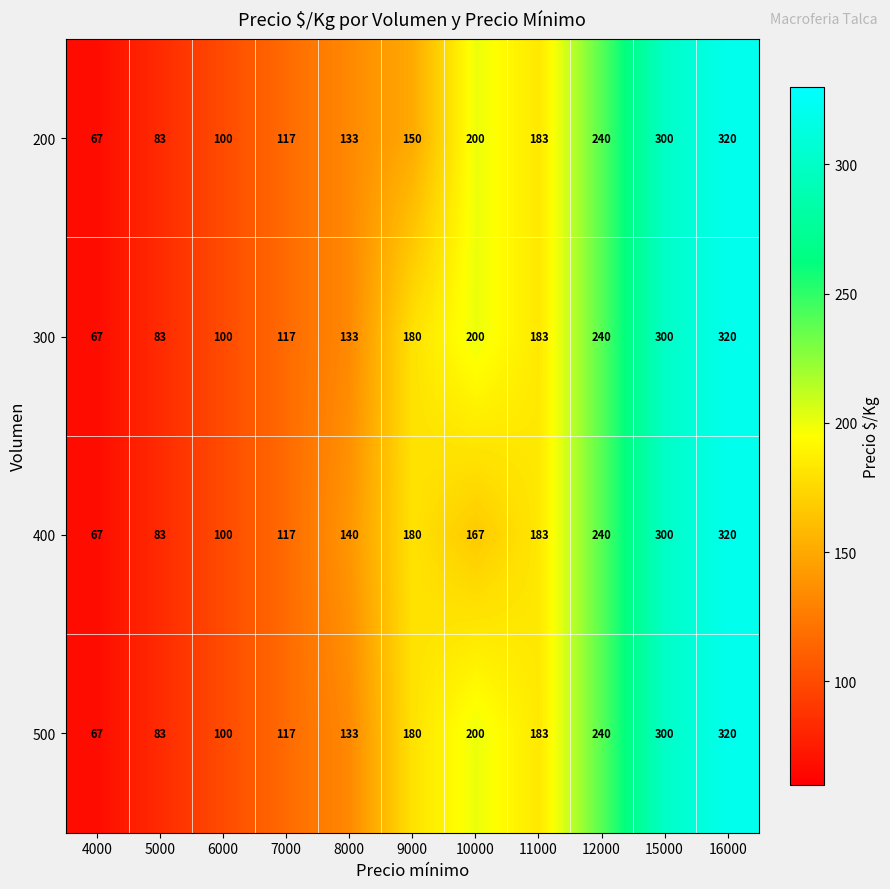

The value of 300 at 10000 is 200. True or false?

True